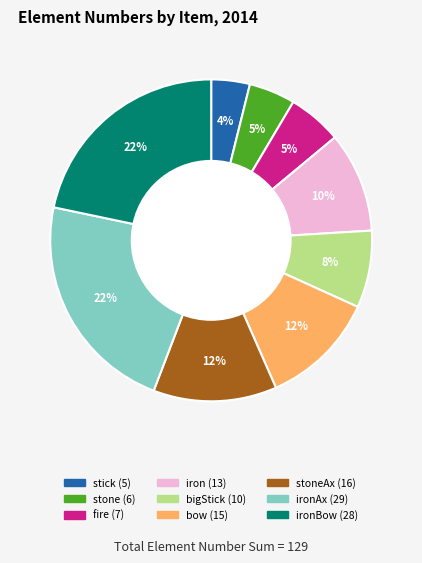

Does any single category account for the majority?

No